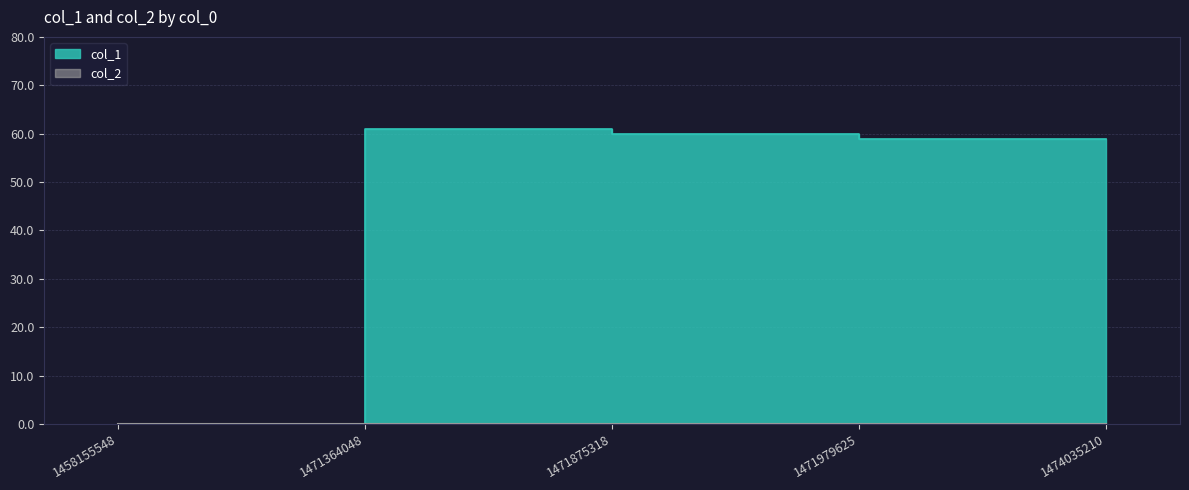

Count the number of values greater than 59.

2